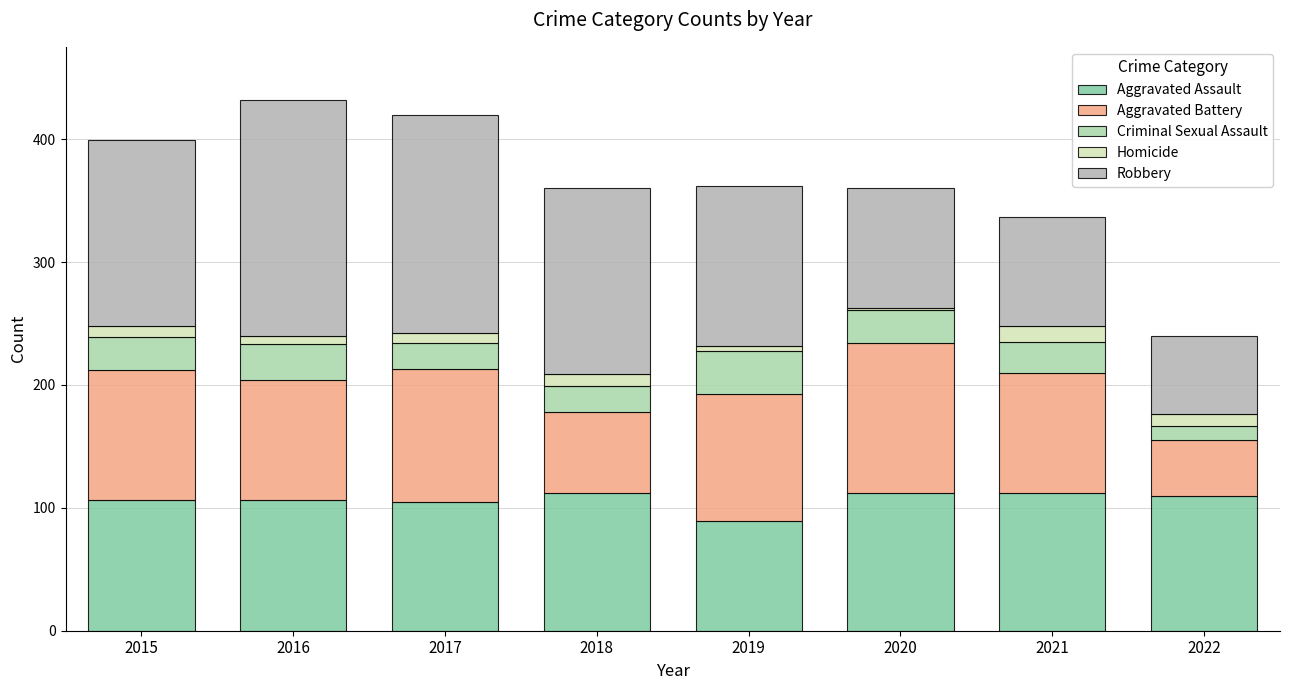

Where does the Aggravated Assault series first go above 110?

2018